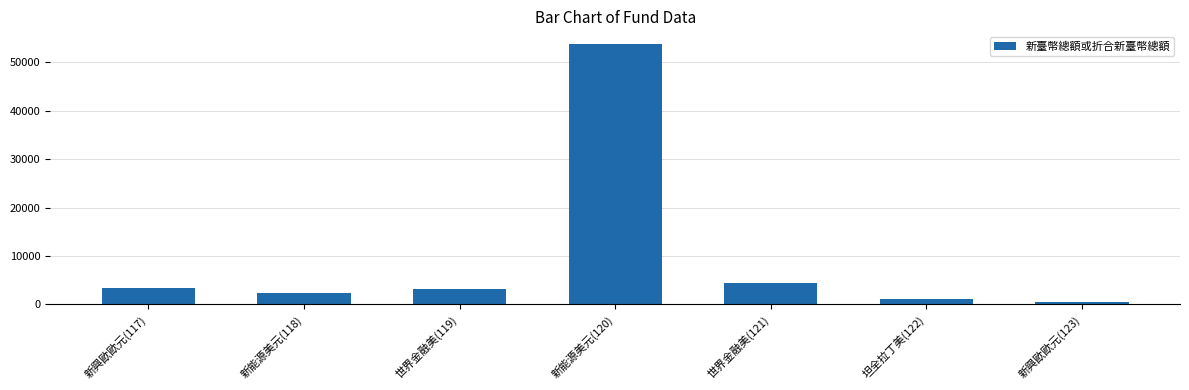

Is it true that the value at 世界金融美(119) is 3233?

True